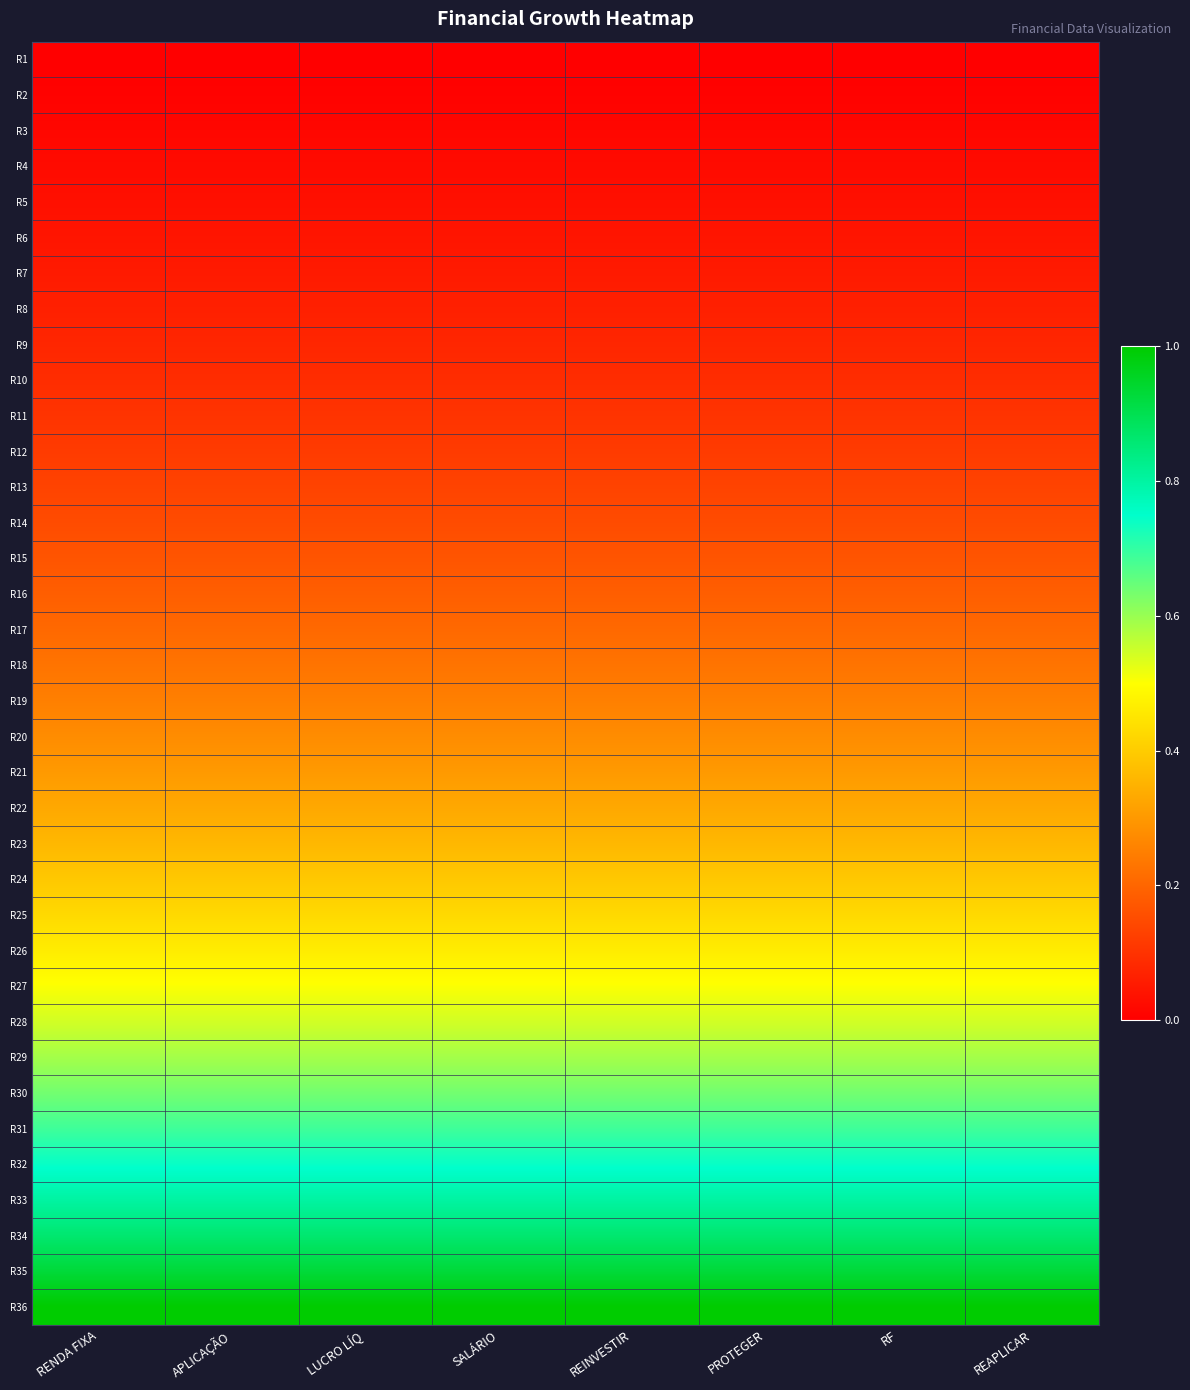

Reading left to right, extract all data points from this chart.

R1: RENDA FIXA=0.0	APLICAÇÃO=0.0	LUCRO LÍQ=0.0	SALÁRIO=0.0	REINVESTIR=0.0	PROTEGER=0.0	RF=0.0	REAPLICAR=0.0
R2: RENDA FIXA=0.0	APLICAÇÃO=0.0	LUCRO LÍQ=0.0	SALÁRIO=0.0	REINVESTIR=0.0	PROTEGER=0.0	RF=0.0	REAPLICAR=0.0
R3: RENDA FIXA=0.0	APLICAÇÃO=0.0	LUCRO LÍQ=0.0	SALÁRIO=0.0	REINVESTIR=0.0	PROTEGER=0.0	RF=0.0	REAPLICAR=0.0
R4: RENDA FIXA=0.0	APLICAÇÃO=0.0	LUCRO LÍQ=0.0	SALÁRIO=0.0	REINVESTIR=0.0	PROTEGER=0.0	RF=0.0	REAPLICAR=0.0
R5: RENDA FIXA=0.0	APLICAÇÃO=0.0	LUCRO LÍQ=0.0	SALÁRIO=0.0	REINVESTIR=0.0	PROTEGER=0.0	RF=0.0	REAPLICAR=0.0
R6: RENDA FIXA=0.0	APLICAÇÃO=0.0	LUCRO LÍQ=0.0	SALÁRIO=0.0	REINVESTIR=0.0	PROTEGER=0.0	RF=0.0	REAPLICAR=0.0
R7: RENDA FIXA=0.1	APLICAÇÃO=0.1	LUCRO LÍQ=0.1	SALÁRIO=0.1	REINVESTIR=0.1	PROTEGER=0.1	RF=0.1	REAPLICAR=0.1
R8: RENDA FIXA=0.1	APLICAÇÃO=0.1	LUCRO LÍQ=0.1	SALÁRIO=0.1	REINVESTIR=0.1	PROTEGER=0.1	RF=0.1	REAPLICAR=0.1
R9: RENDA FIXA=0.1	APLICAÇÃO=0.1	LUCRO LÍQ=0.1	SALÁRIO=0.1	REINVESTIR=0.1	PROTEGER=0.1	RF=0.1	REAPLICAR=0.1
R10: RENDA FIXA=0.1	APLICAÇÃO=0.1	LUCRO LÍQ=0.1	SALÁRIO=0.1	REINVESTIR=0.1	PROTEGER=0.1	RF=0.1	REAPLICAR=0.1
R11: RENDA FIXA=0.1	APLICAÇÃO=0.1	LUCRO LÍQ=0.1	SALÁRIO=0.1	REINVESTIR=0.1	PROTEGER=0.1	RF=0.1	REAPLICAR=0.1
R12: RENDA FIXA=0.1	APLICAÇÃO=0.1	LUCRO LÍQ=0.1	SALÁRIO=0.1	REINVESTIR=0.1	PROTEGER=0.1	RF=0.1	REAPLICAR=0.1
R13: RENDA FIXA=0.1	APLICAÇÃO=0.1	LUCRO LÍQ=0.1	SALÁRIO=0.1	REINVESTIR=0.1	PROTEGER=0.1	RF=0.1	REAPLICAR=0.1
R14: RENDA FIXA=0.2	APLICAÇÃO=0.2	LUCRO LÍQ=0.2	SALÁRIO=0.2	REINVESTIR=0.2	PROTEGER=0.2	RF=0.2	REAPLICAR=0.2
R15: RENDA FIXA=0.2	APLICAÇÃO=0.2	LUCRO LÍQ=0.2	SALÁRIO=0.2	REINVESTIR=0.2	PROTEGER=0.2	RF=0.2	REAPLICAR=0.2
R16: RENDA FIXA=0.2	APLICAÇÃO=0.2	LUCRO LÍQ=0.2	SALÁRIO=0.2	REINVESTIR=0.2	PROTEGER=0.2	RF=0.2	REAPLICAR=0.2
R17: RENDA FIXA=0.2	APLICAÇÃO=0.2	LUCRO LÍQ=0.2	SALÁRIO=0.2	REINVESTIR=0.2	PROTEGER=0.2	RF=0.2	REAPLICAR=0.2
R18: RENDA FIXA=0.2	APLICAÇÃO=0.2	LUCRO LÍQ=0.2	SALÁRIO=0.2	REINVESTIR=0.2	PROTEGER=0.2	RF=0.2	REAPLICAR=0.2
R19: RENDA FIXA=0.3	APLICAÇÃO=0.3	LUCRO LÍQ=0.3	SALÁRIO=0.3	REINVESTIR=0.3	PROTEGER=0.3	RF=0.3	REAPLICAR=0.3
R20: RENDA FIXA=0.3	APLICAÇÃO=0.3	LUCRO LÍQ=0.3	SALÁRIO=0.3	REINVESTIR=0.3	PROTEGER=0.3	RF=0.3	REAPLICAR=0.3
R21: RENDA FIXA=0.3	APLICAÇÃO=0.3	LUCRO LÍQ=0.3	SALÁRIO=0.3	REINVESTIR=0.3	PROTEGER=0.3	RF=0.3	REAPLICAR=0.3
R22: RENDA FIXA=0.3	APLICAÇÃO=0.3	LUCRO LÍQ=0.3	SALÁRIO=0.3	REINVESTIR=0.3	PROTEGER=0.3	RF=0.3	REAPLICAR=0.3
R23: RENDA FIXA=0.4	APLICAÇÃO=0.4	LUCRO LÍQ=0.4	SALÁRIO=0.4	REINVESTIR=0.4	PROTEGER=0.4	RF=0.4	REAPLICAR=0.4
R24: RENDA FIXA=0.4	APLICAÇÃO=0.4	LUCRO LÍQ=0.4	SALÁRIO=0.4	REINVESTIR=0.4	PROTEGER=0.4	RF=0.4	REAPLICAR=0.4
R25: RENDA FIXA=0.4	APLICAÇÃO=0.4	LUCRO LÍQ=0.4	SALÁRIO=0.4	REINVESTIR=0.4	PROTEGER=0.4	RF=0.4	REAPLICAR=0.4
R26: RENDA FIXA=0.5	APLICAÇÃO=0.5	LUCRO LÍQ=0.5	SALÁRIO=0.5	REINVESTIR=0.5	PROTEGER=0.5	RF=0.5	REAPLICAR=0.5
R27: RENDA FIXA=0.5	APLICAÇÃO=0.5	LUCRO LÍQ=0.5	SALÁRIO=0.5	REINVESTIR=0.5	PROTEGER=0.5	RF=0.5	REAPLICAR=0.5
R28: RENDA FIXA=0.5	APLICAÇÃO=0.5	LUCRO LÍQ=0.5	SALÁRIO=0.5	REINVESTIR=0.5	PROTEGER=0.5	RF=0.5	REAPLICAR=0.5
R29: RENDA FIXA=0.6	APLICAÇÃO=0.6	LUCRO LÍQ=0.6	SALÁRIO=0.6	REINVESTIR=0.6	PROTEGER=0.6	RF=0.6	REAPLICAR=0.6
R30: RENDA FIXA=0.6	APLICAÇÃO=0.6	LUCRO LÍQ=0.6	SALÁRIO=0.6	REINVESTIR=0.6	PROTEGER=0.6	RF=0.6	REAPLICAR=0.6
R31: RENDA FIXA=0.7	APLICAÇÃO=0.7	LUCRO LÍQ=0.7	SALÁRIO=0.7	REINVESTIR=0.7	PROTEGER=0.7	RF=0.7	REAPLICAR=0.7
R32: RENDA FIXA=0.7	APLICAÇÃO=0.7	LUCRO LÍQ=0.7	SALÁRIO=0.7	REINVESTIR=0.7	PROTEGER=0.7	RF=0.7	REAPLICAR=0.7
R33: RENDA FIXA=0.8	APLICAÇÃO=0.8	LUCRO LÍQ=0.8	SALÁRIO=0.8	REINVESTIR=0.8	PROTEGER=0.8	RF=0.8	REAPLICAR=0.8
R34: RENDA FIXA=0.9	APLICAÇÃO=0.9	LUCRO LÍQ=0.9	SALÁRIO=0.9	REINVESTIR=0.9	PROTEGER=0.9	RF=0.9	REAPLICAR=0.9
R35: RENDA FIXA=0.9	APLICAÇÃO=0.9	LUCRO LÍQ=0.9	SALÁRIO=0.9	REINVESTIR=0.9	PROTEGER=0.9	RF=0.9	REAPLICAR=0.9
R36: RENDA FIXA=1.0	APLICAÇÃO=1.0	LUCRO LÍQ=1.0	SALÁRIO=1.0	REINVESTIR=1.0	PROTEGER=1.0	RF=1.0	REAPLICAR=1.0